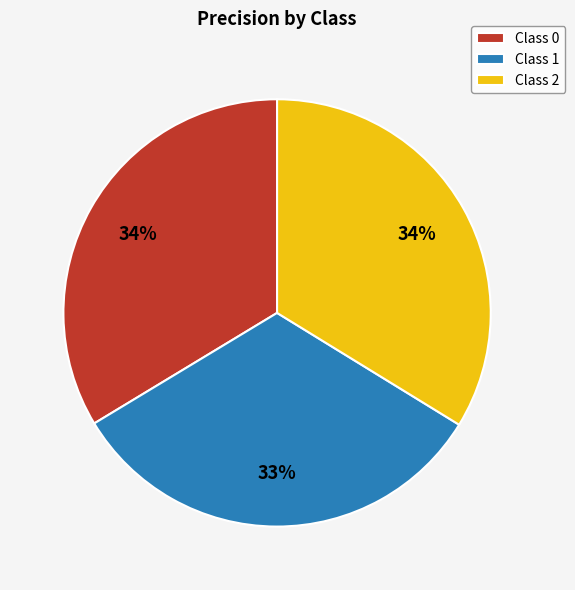

To the nearest percent, what percentage of the pie is Class 2?

34%